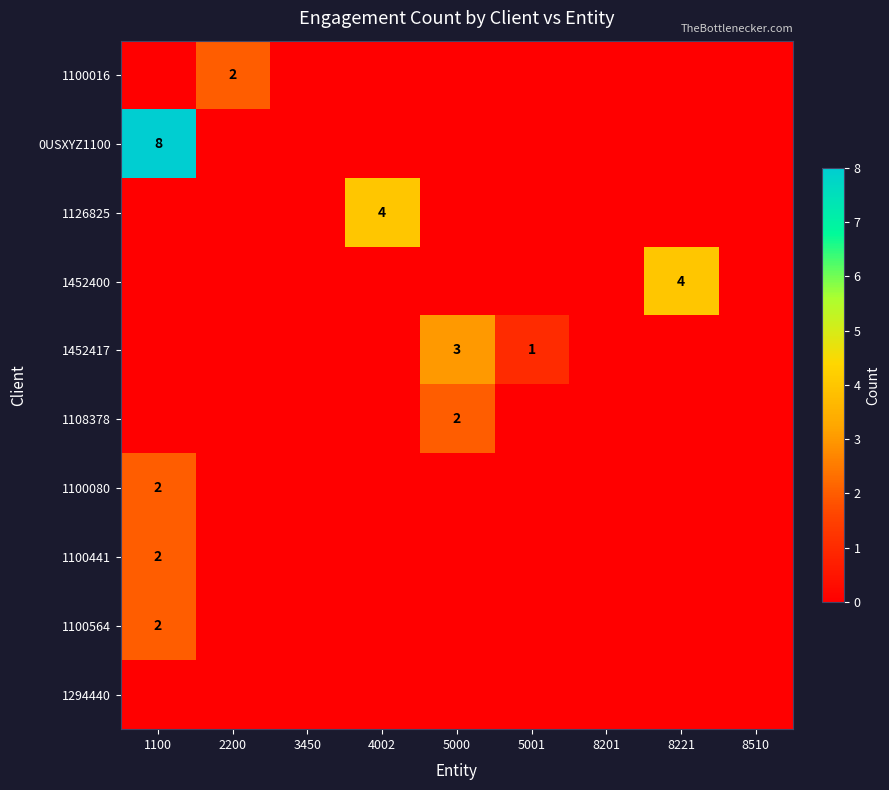

The 1100564 series shows 2 at 1100. True or false?

True